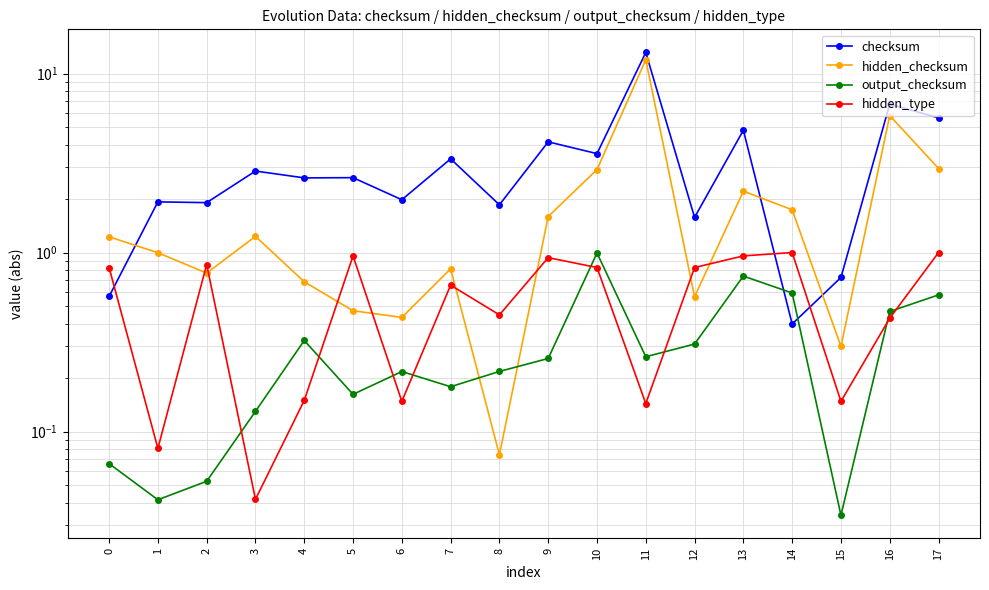

What is the sum of all checksum values?

60.4